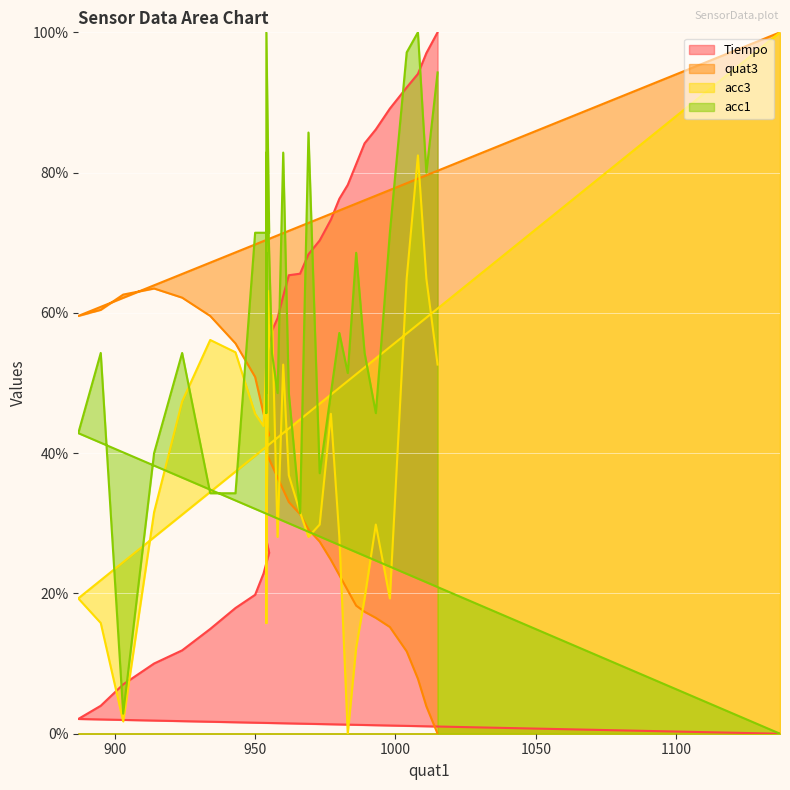

What is the difference between the maximum and second lowest values in the acc1 series?

97.1